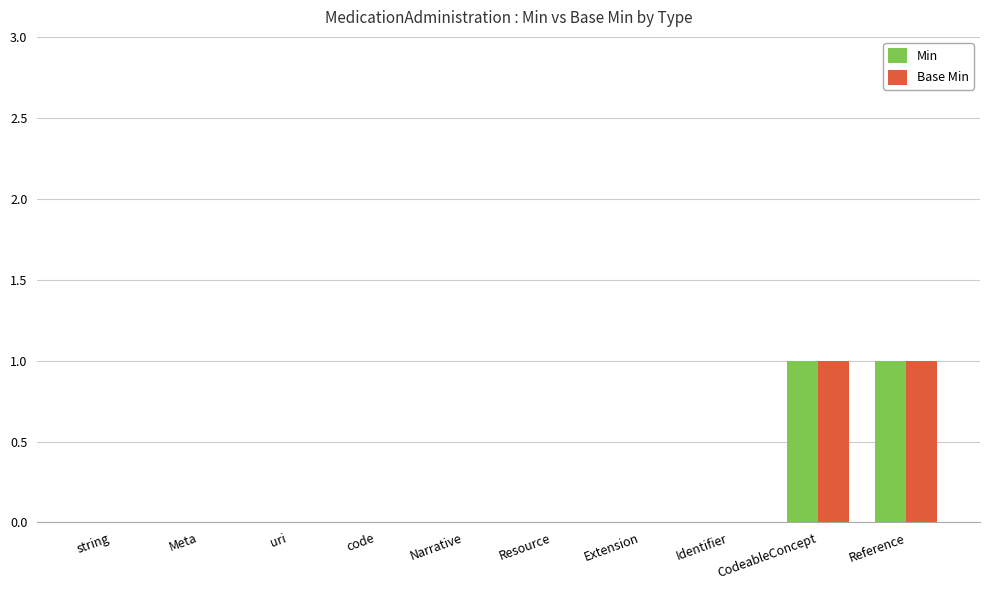

Are the bars horizontal?

No